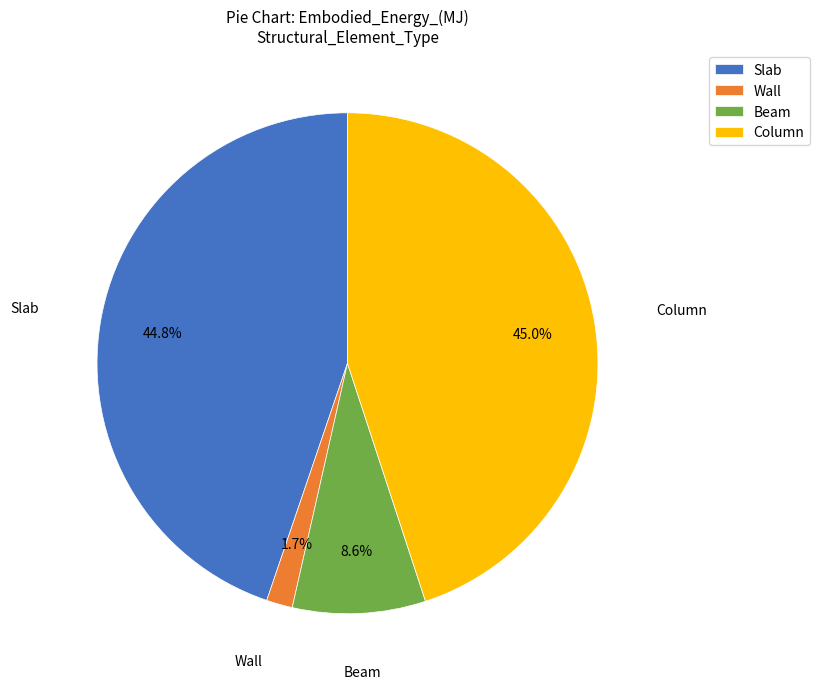

To the nearest percent, what percentage of the pie is Column?

45%